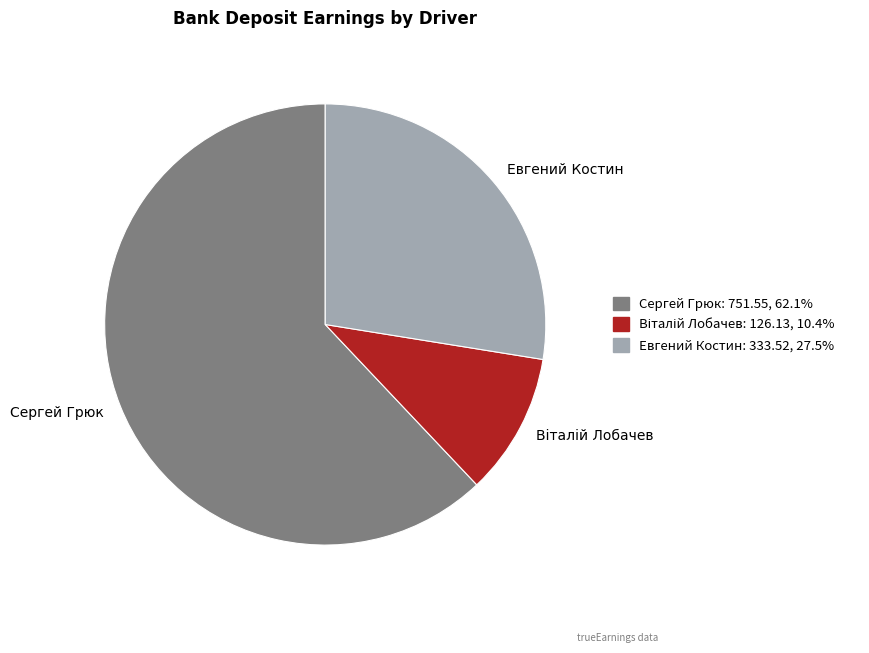

Count the number of slices in the pie.

3